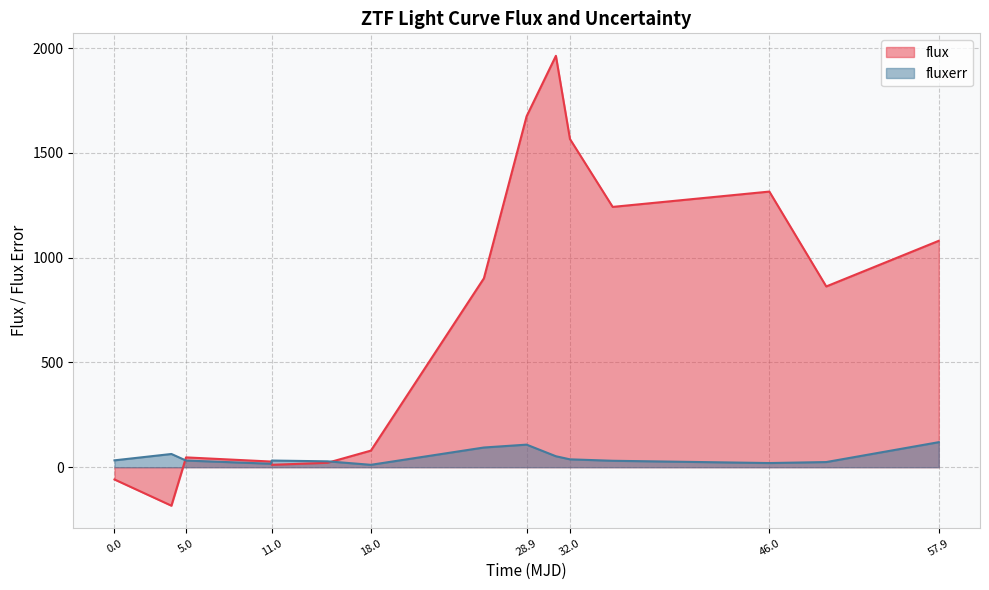

Between 57.9 and 32.0, which is larger?

32.0